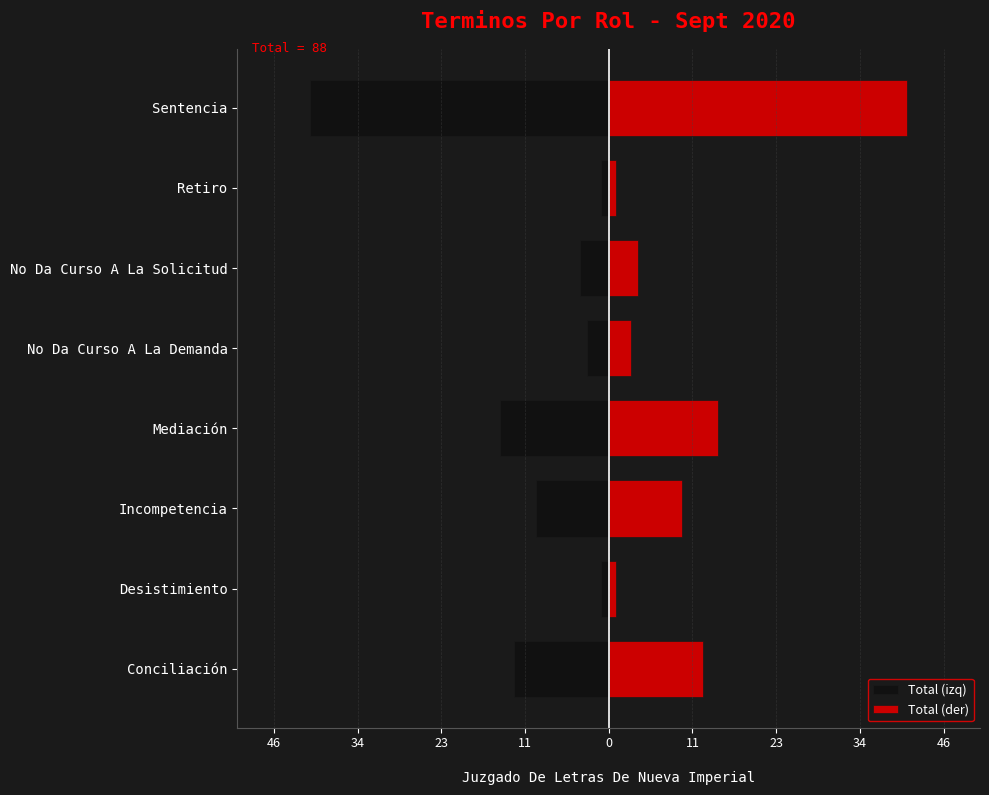

What is the sum of all Total (der) values?

88